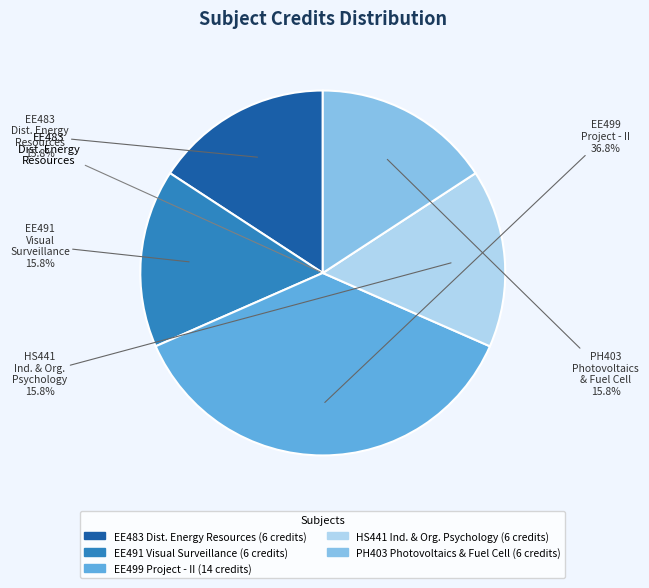

Is there any slice that represents more than half of the pie?

No